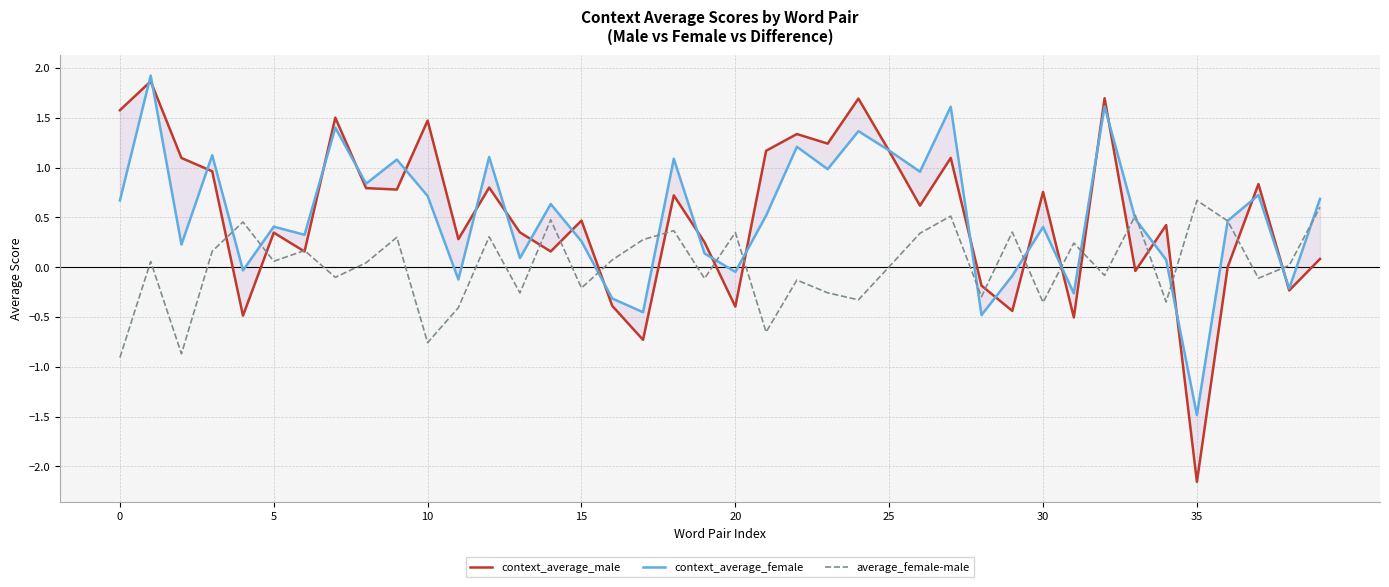

What is the minimum value for average_female-male?

-0.9